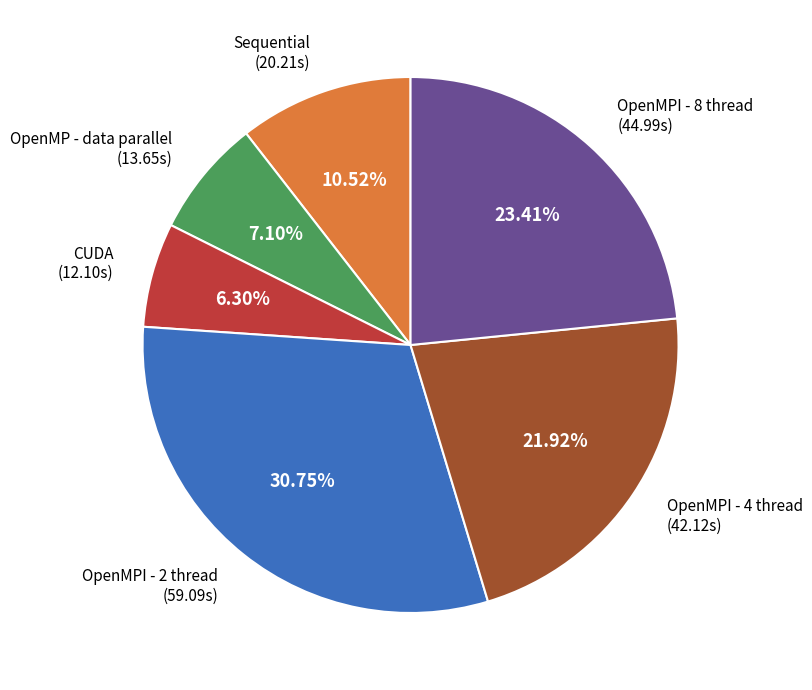

Is there any slice that represents more than half of the pie?

No